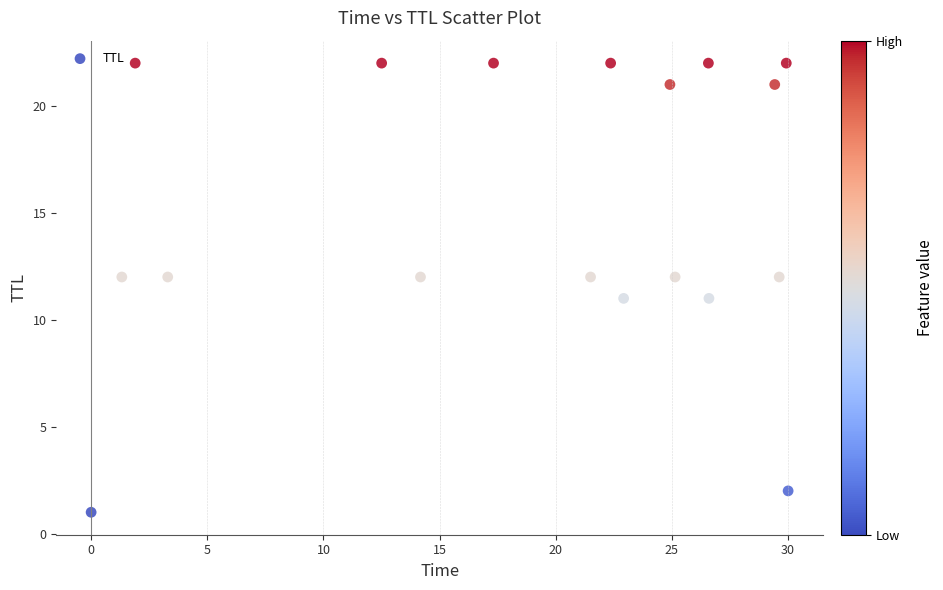

What is the range of Y values (max minus min)?

21